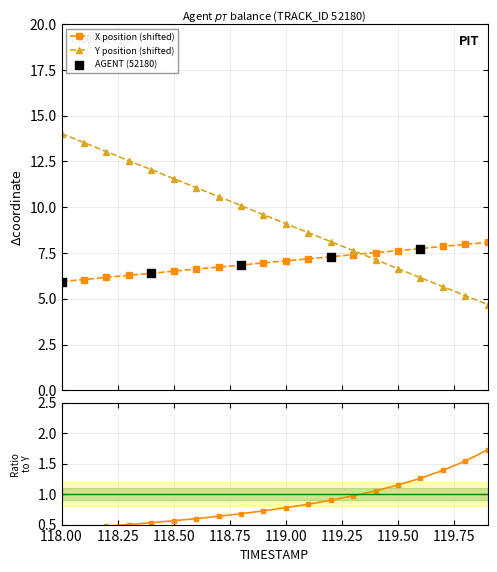

After their last crossing, which series has the higher values: Y position (shifted) or X position (shifted)?

X position (shifted)